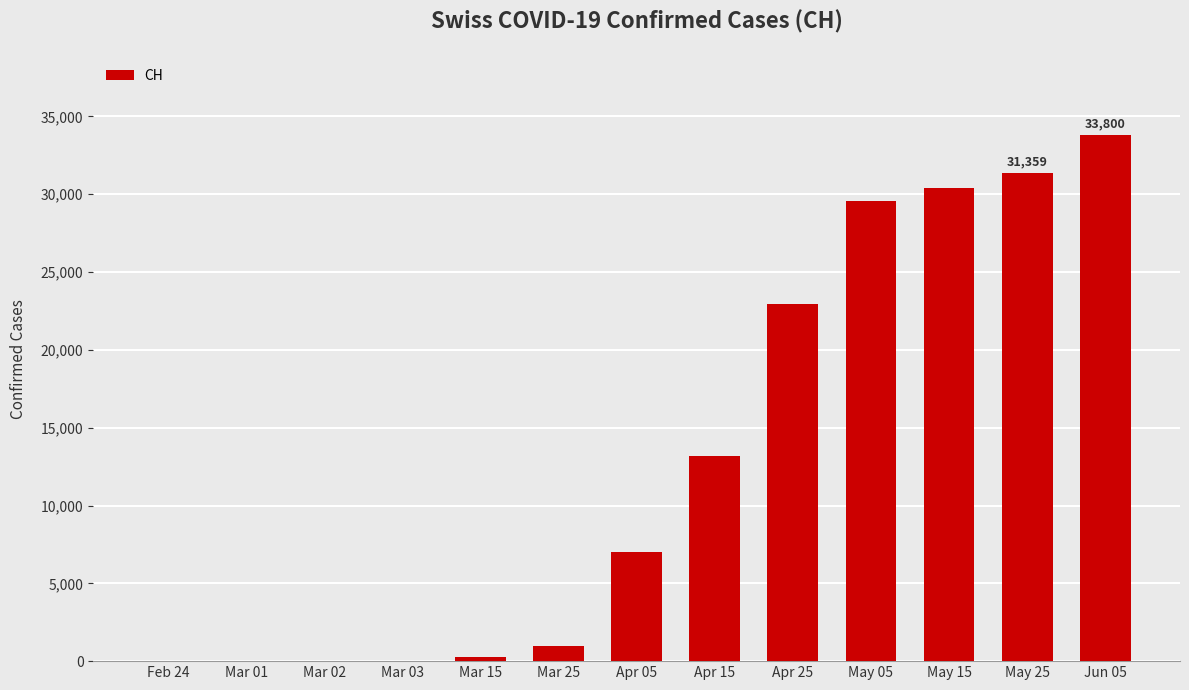

Is it true that the value at Apr 25 is 22964?

True